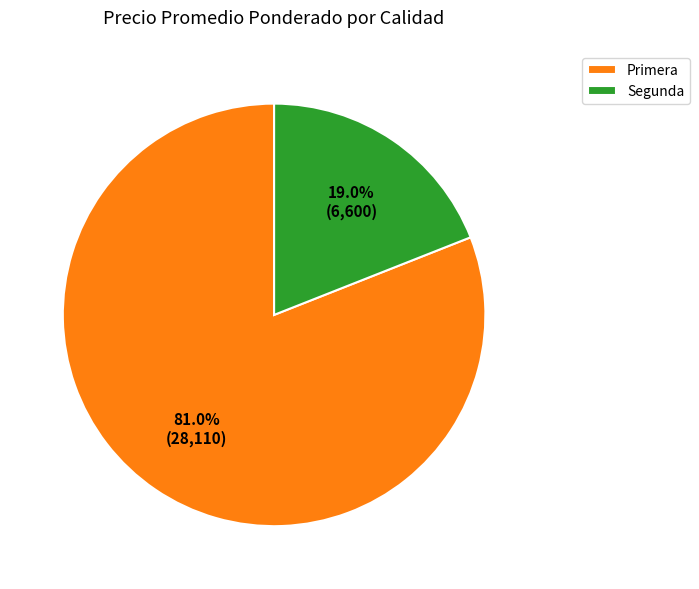

Rank the categories by value from lowest to highest.

Segunda, Primera